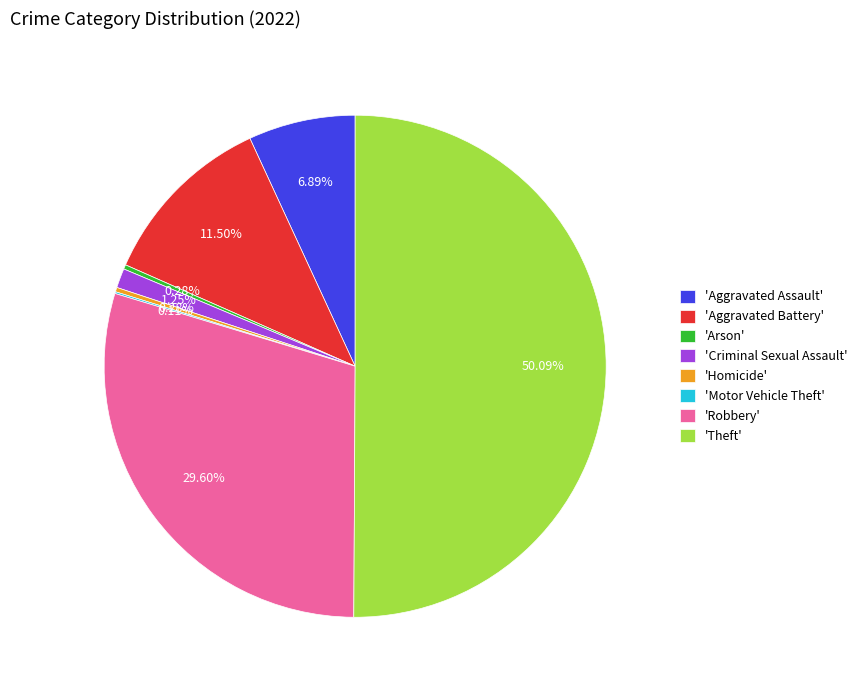

Which slice is the largest?

'Theft'